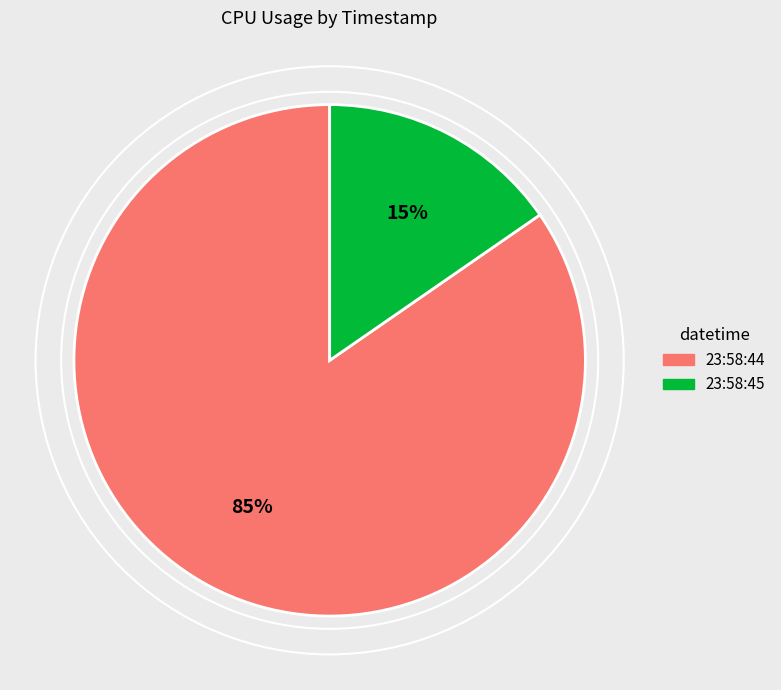

Does any single category account for the majority?

Yes